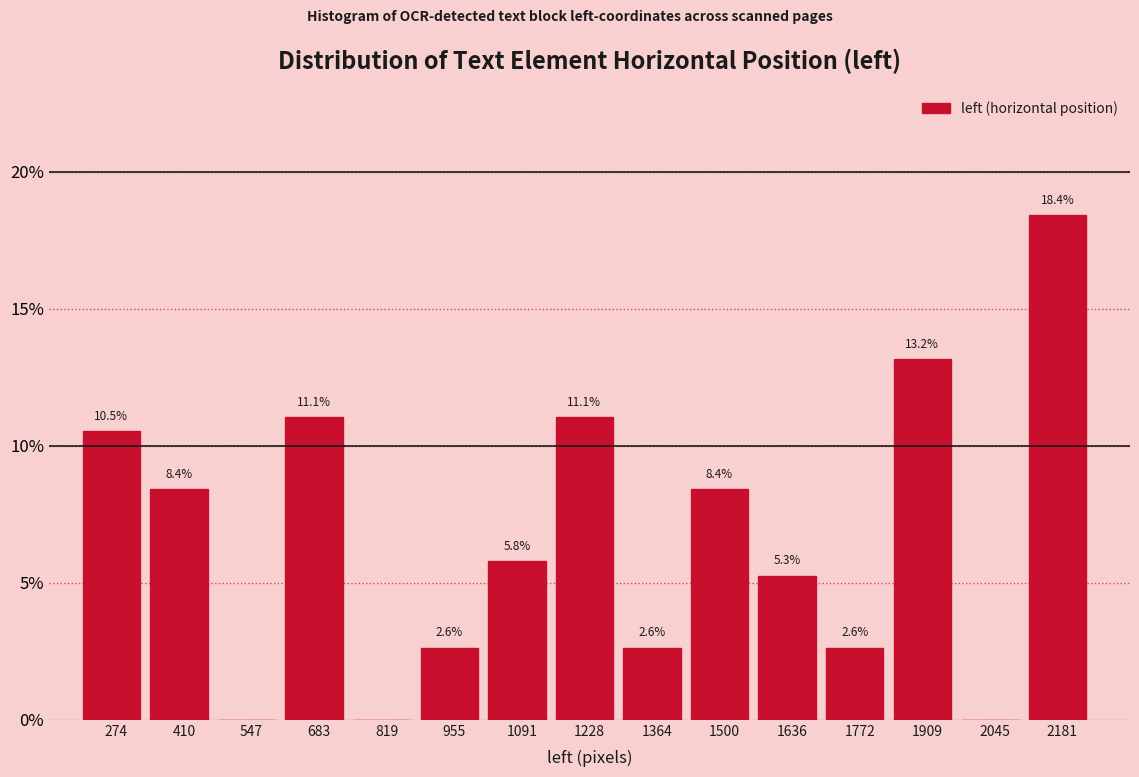

Over which range of the x-axis is the bar tallest?

2120 to 2240